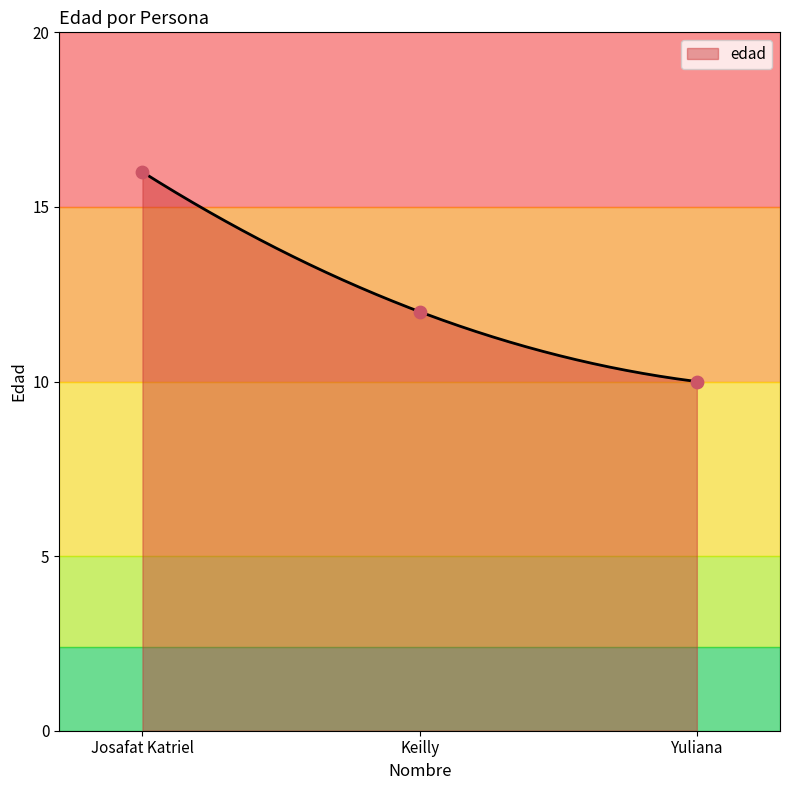

What is the change in value from Josafat Katriel to Keilly?

-4